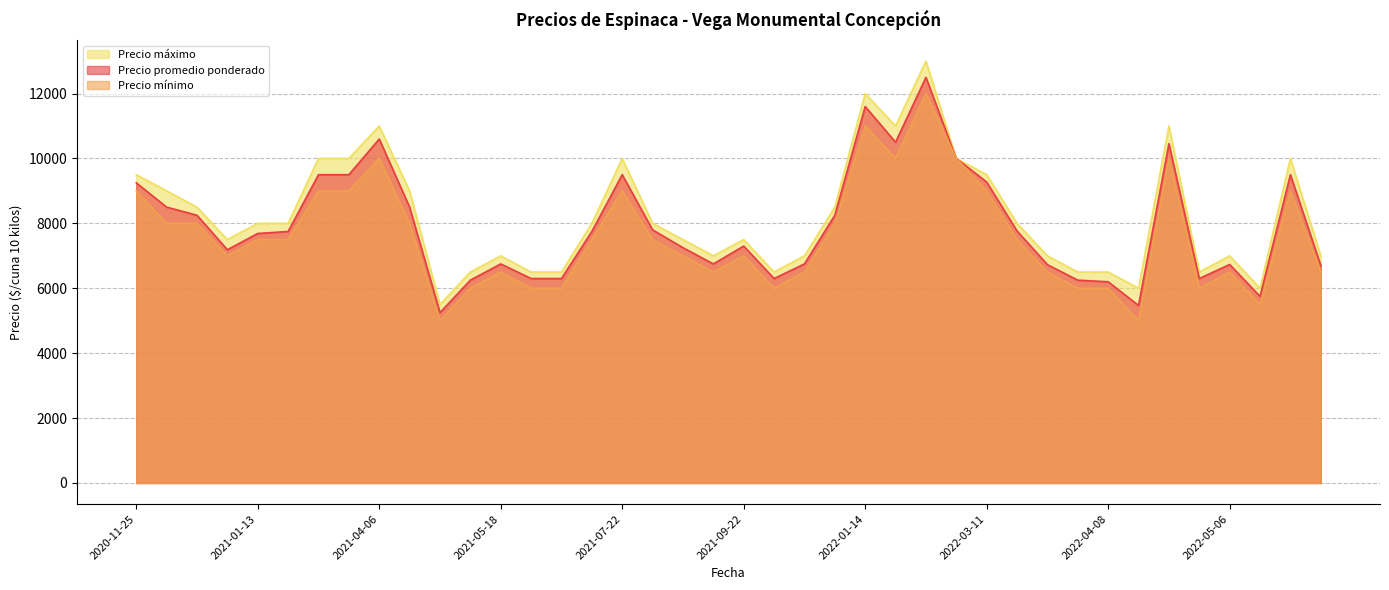

The value of Precio mínimo at 2022-04-08 is 6000. True or false?

True